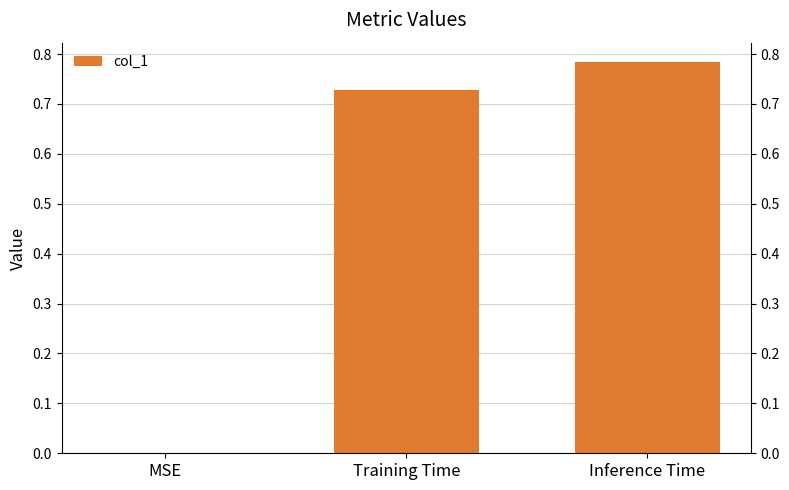

What is the difference between the values at Training Time and Inference Time?

0.1